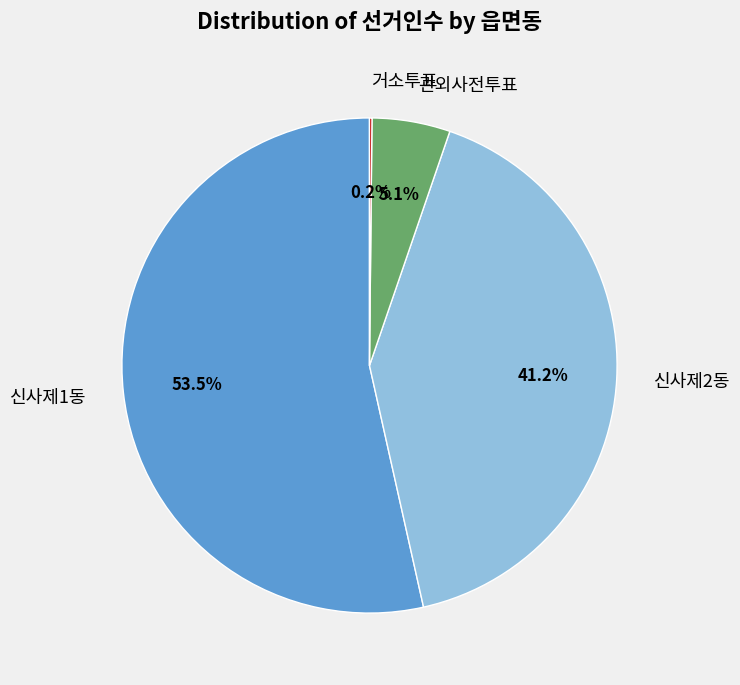

Is 신사제1동 the majority of the pie?

Yes